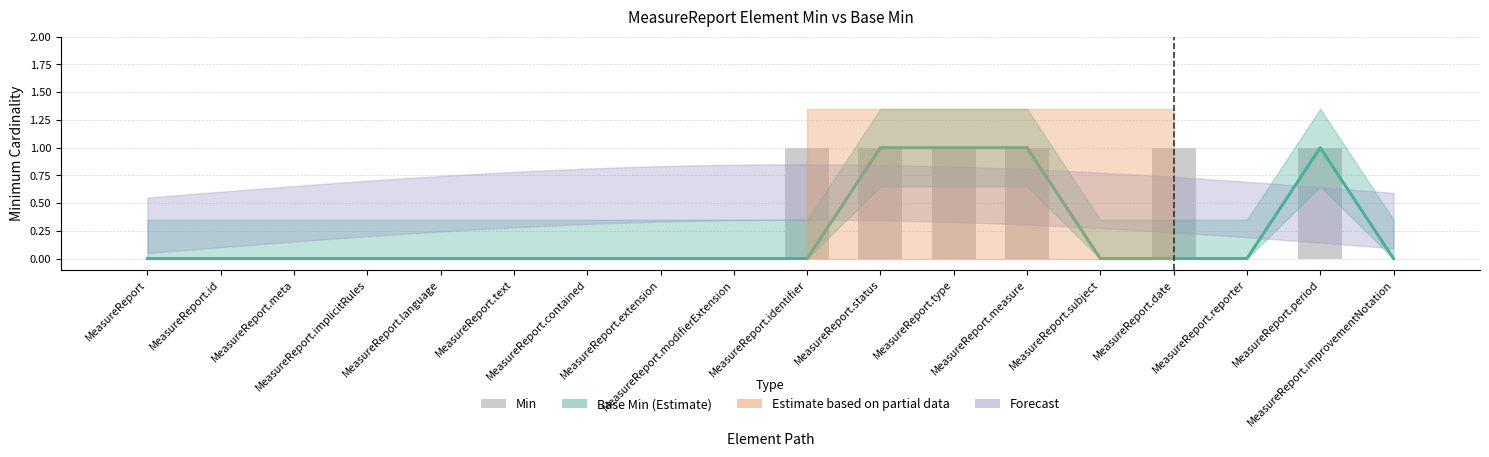

At MeasureReport.id, list the series in order from largest to smallest.

Base Min, Min